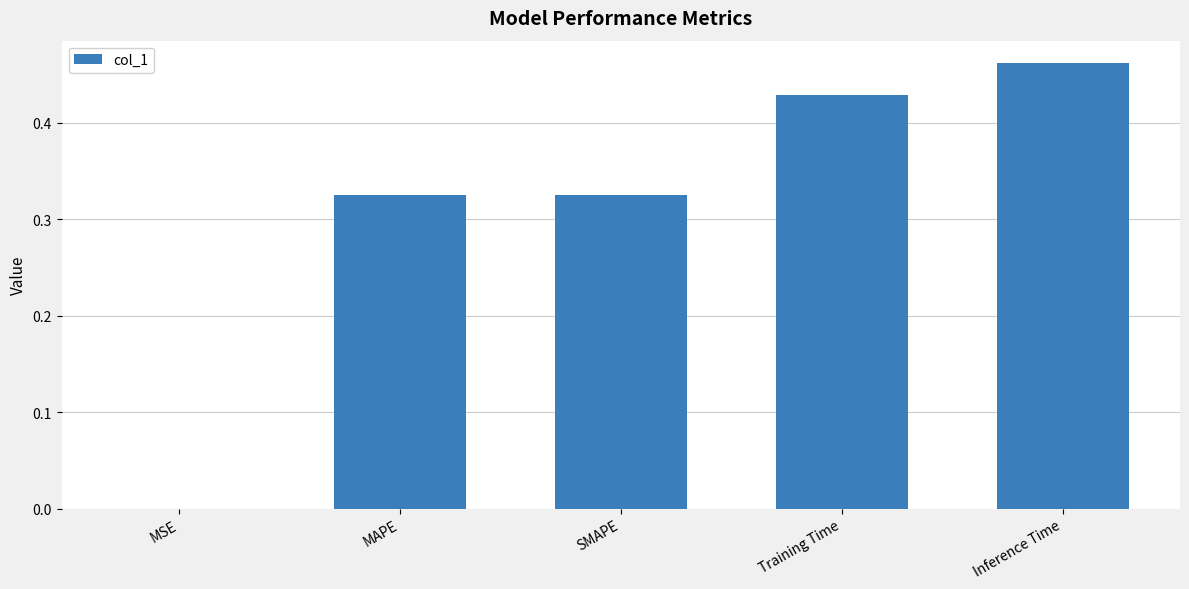

The value at MAPE is 0.1. True or false?

False